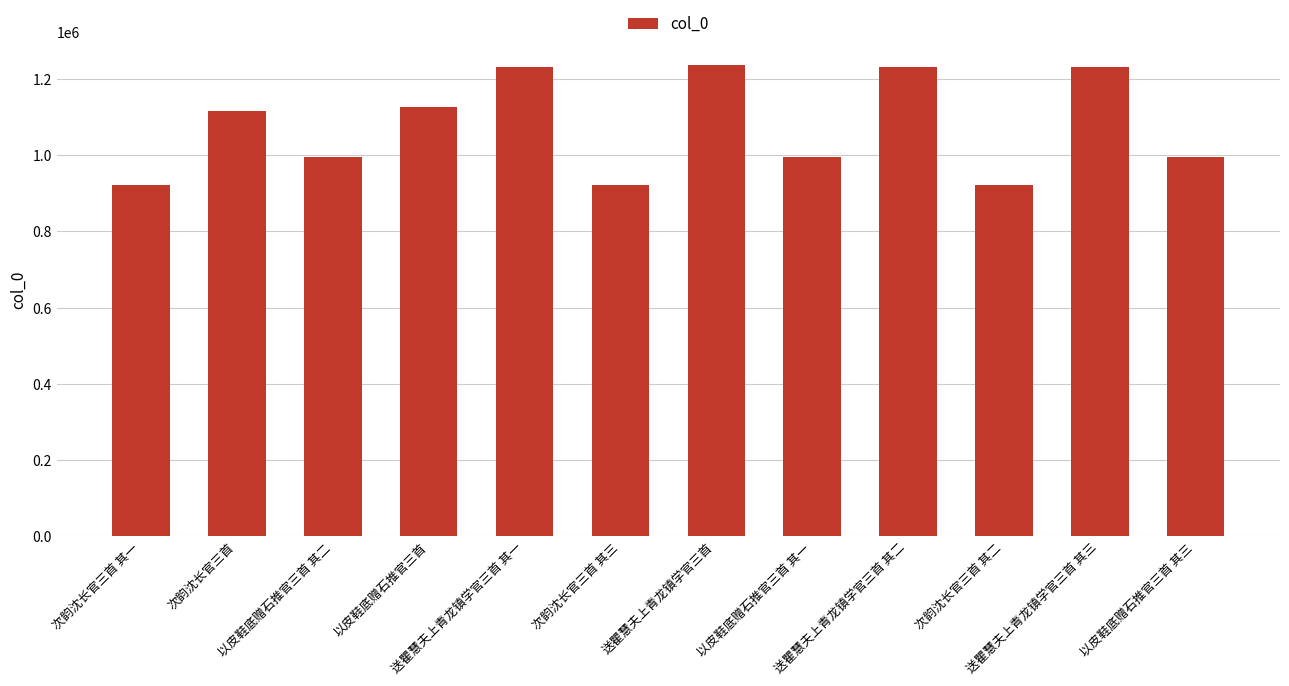

What is the minimum value shown in the chart?

920683